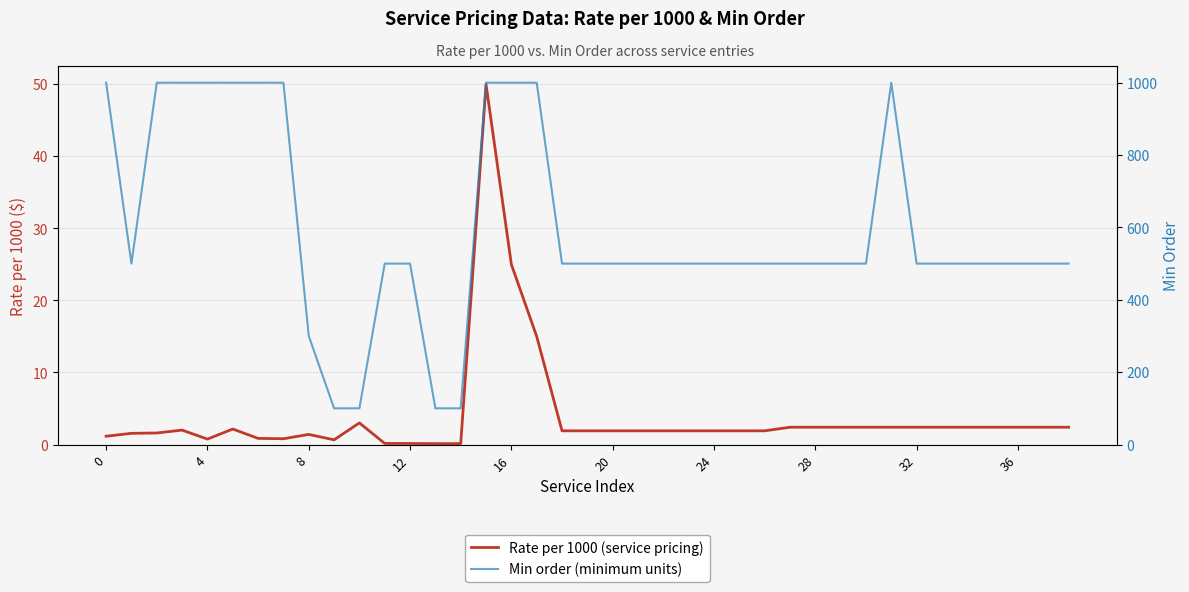

True or false: Min order and Rate per 1000 intersect in this chart.

False